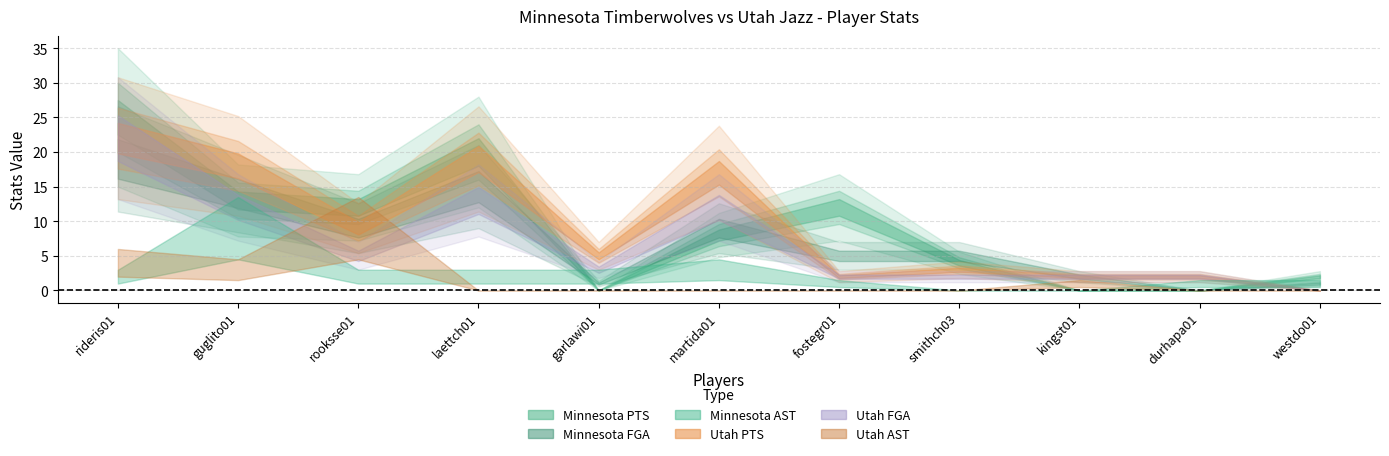

Rank the series by their maximum value, from highest to lowest.

Minnesota PTS, Utah PTS, Utah FGA, Minnesota FGA, Minnesota AST, Utah AST